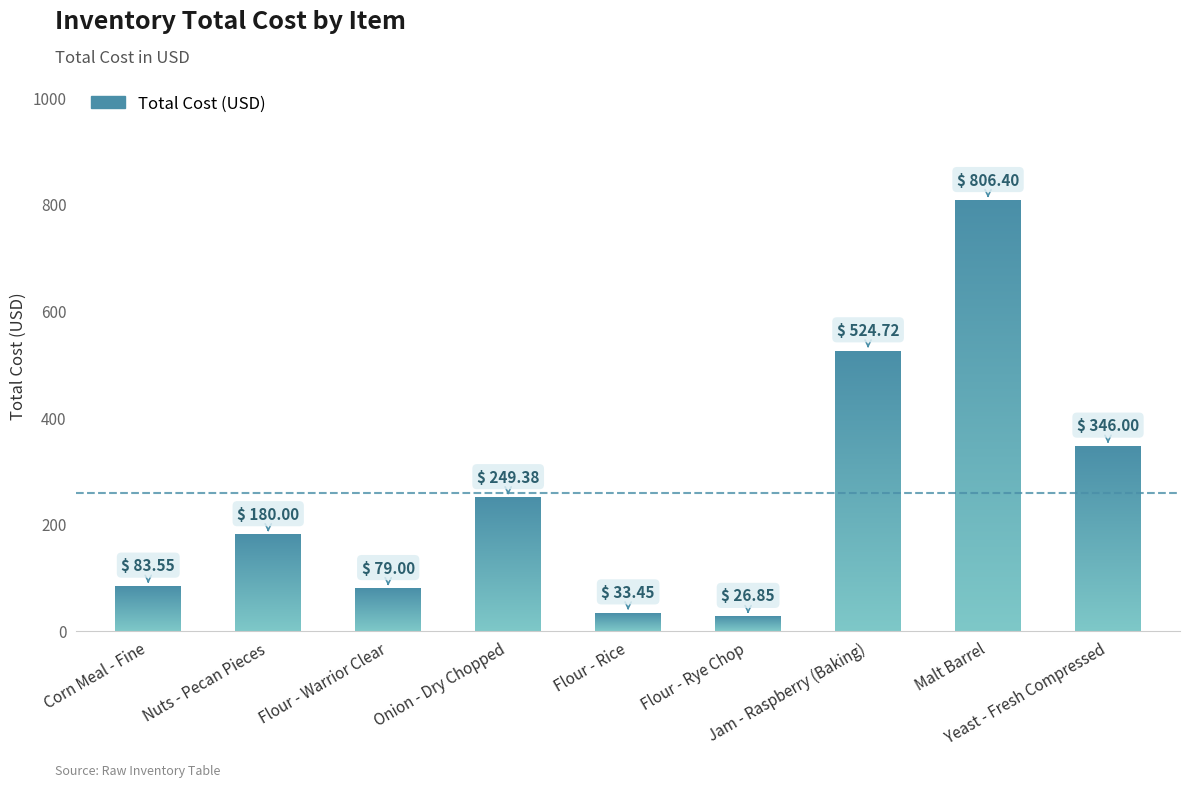

What is the value of the 2nd bar from the left?

180.0